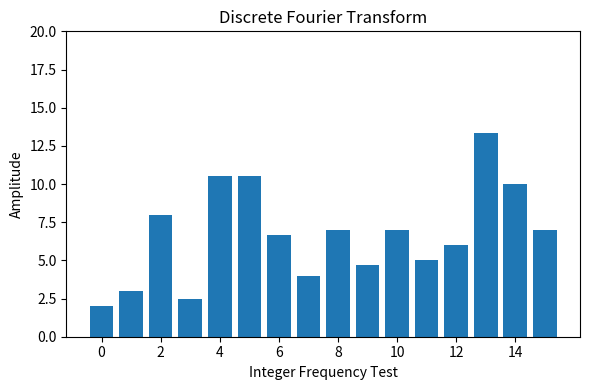

What is the sum of all values?

107.2